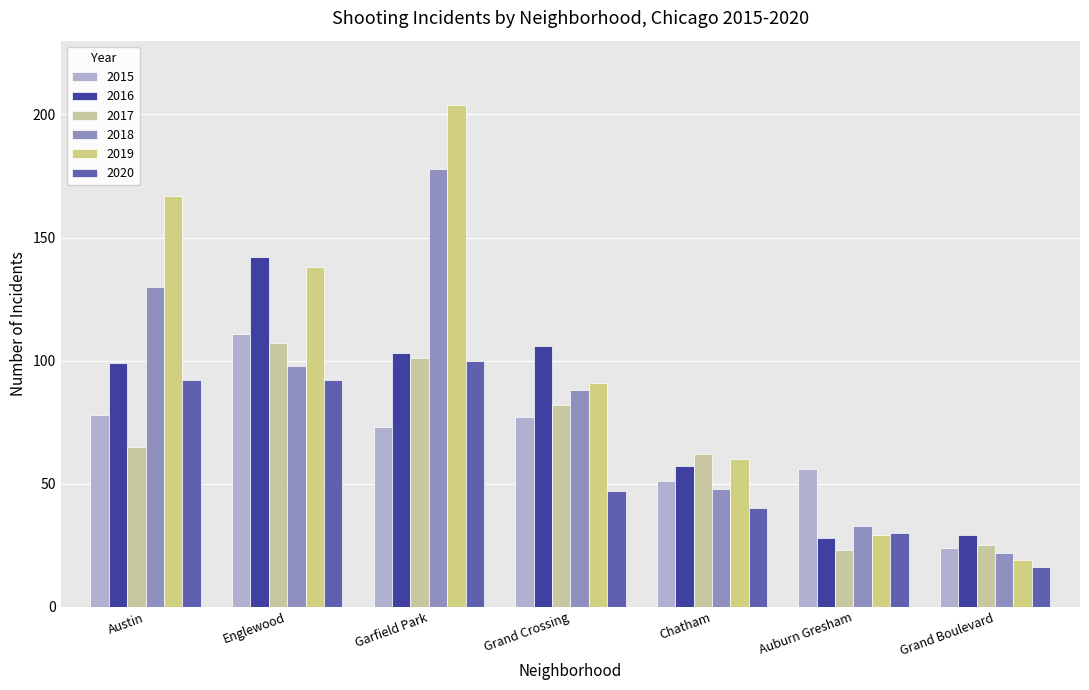

Which series changed the most between Englewood and Garfield Park?

2018